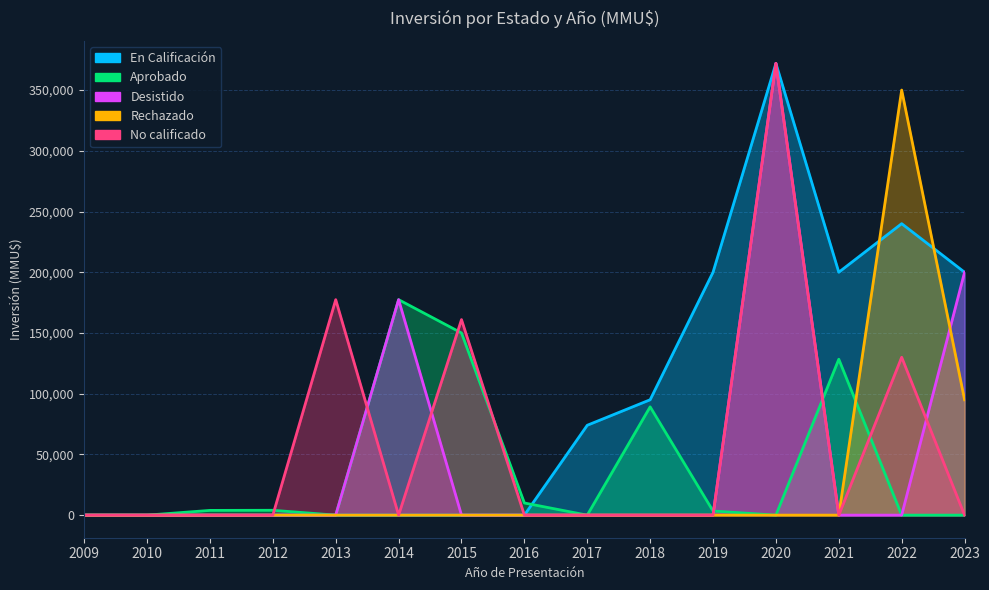

How many values in the Rechazado series exceed 0?

2